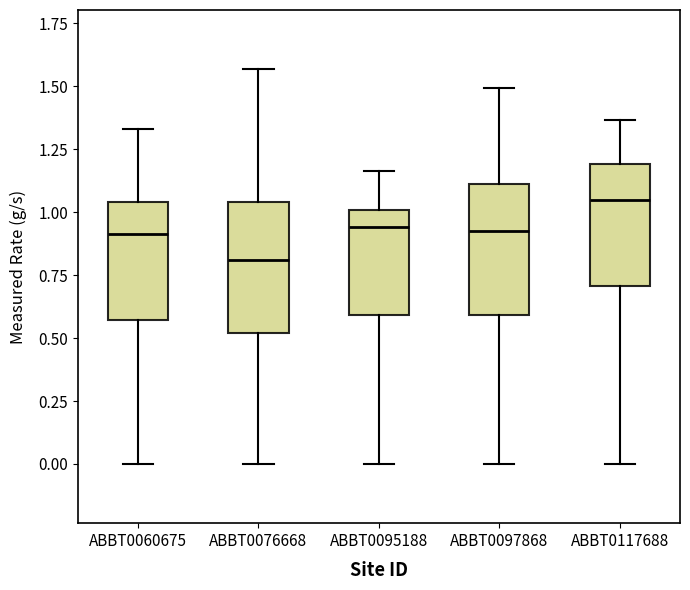

Reading left to right, read every box against the y-axis: the position of its median line, the range the box covers, and the ends of its whiskers. The values are not printed on the chart, so give them approximately, as read against the axis.

ABBT0060675: median 0.90, box 0.55 to 1.05, whiskers 0.00 to 1.35
ABBT0076668: median 0.80, box 0.50 to 1.05, whiskers 0.00 to 1.55
ABBT0095188: median 0.95, box 0.60 to 1.00, whiskers 0.00 to 1.15
ABBT0097868: median 0.90, box 0.60 to 1.10, whiskers 0.00 to 1.50
ABBT0117688: median 1.05, box 0.70 to 1.20, whiskers 0.00 to 1.35